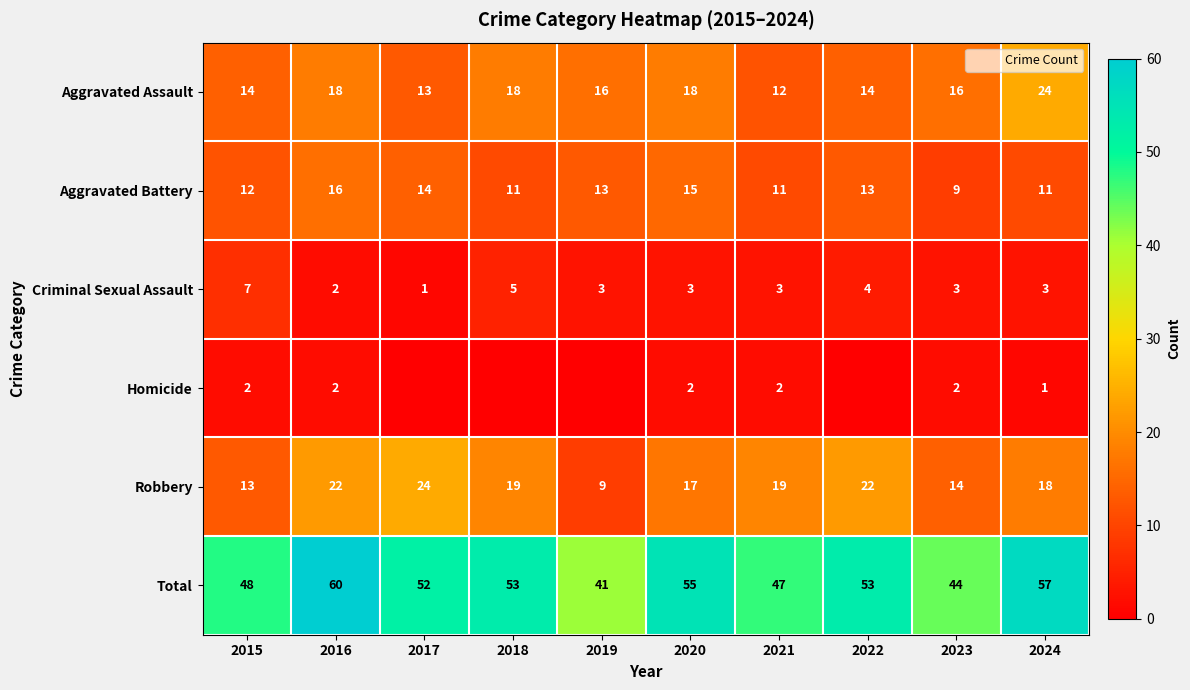

Which category has the lowest value across all series?

2017